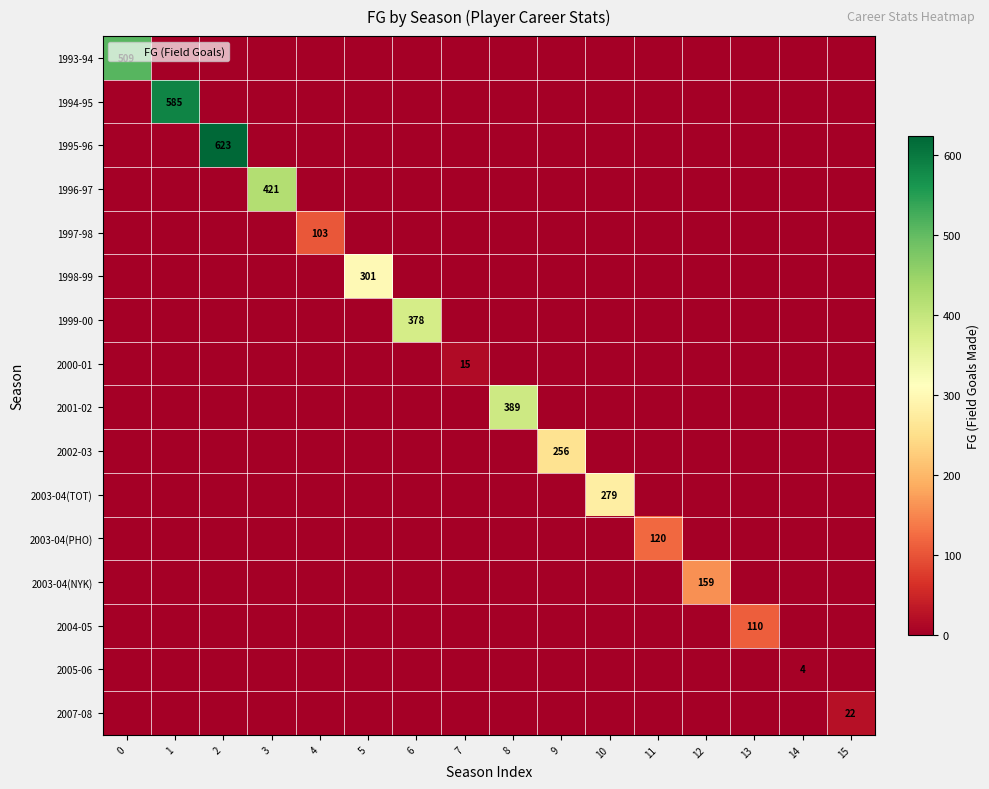

Rank the series at 5 from highest to lowest value.

1998-99, 1993-94, 1994-95, 1995-96, 1996-97, 1997-98, 1999-00, 2000-01, 2001-02, 2002-03, 2003-04(TOT), 2003-04(PHO), 2003-04(NYK), 2004-05, 2005-06, 2007-08